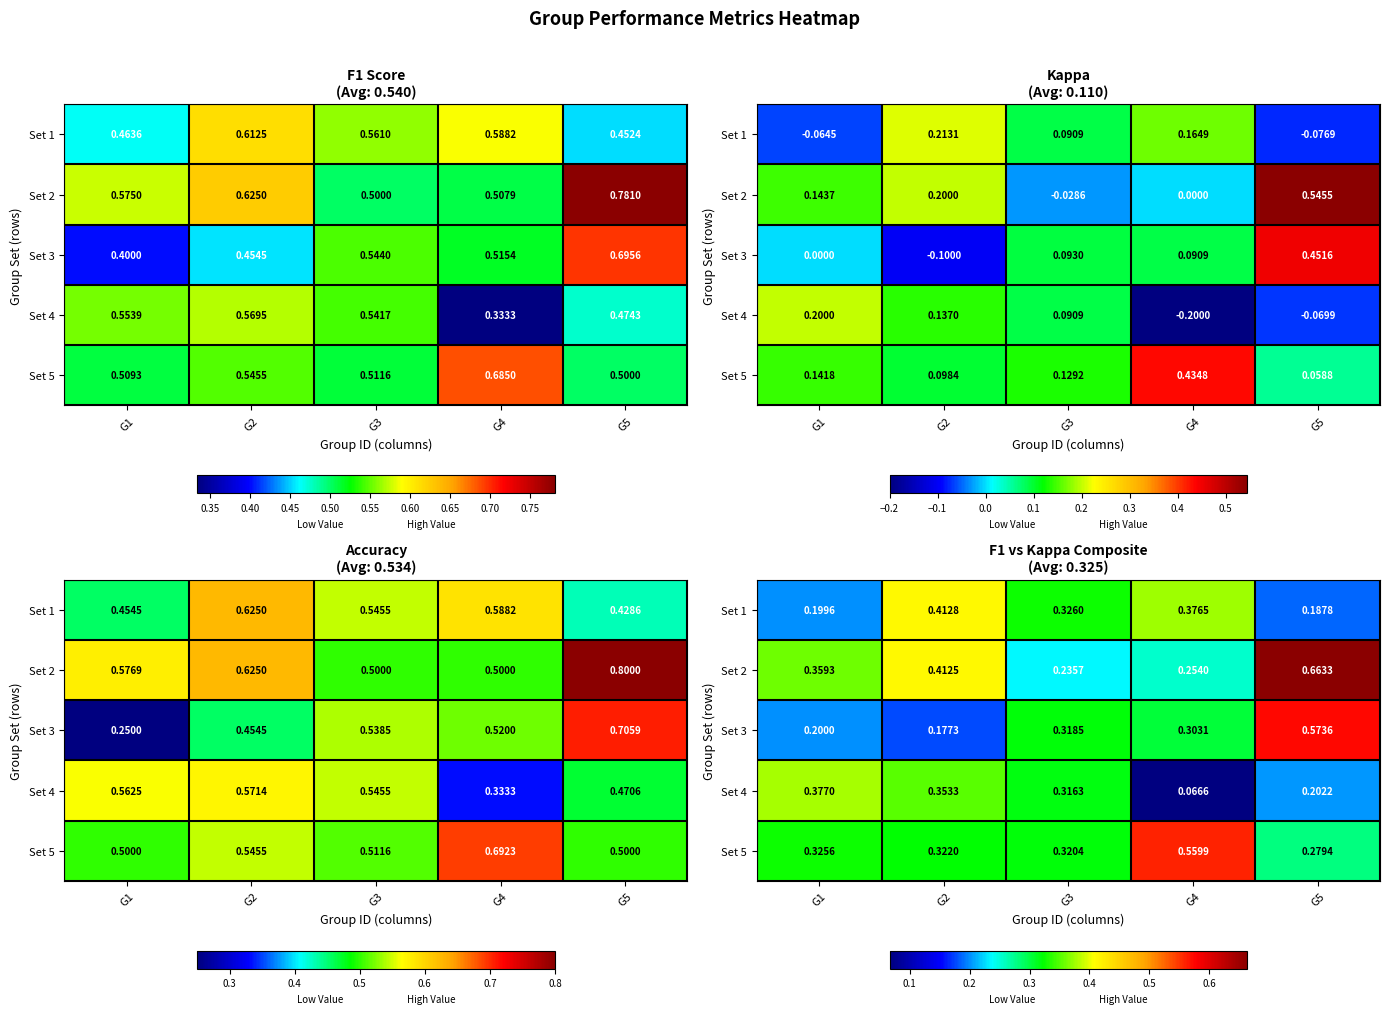

List the series in order of their peak value, lowest first.

Set 4, Set 1, Set 5, Set 3, Set 2